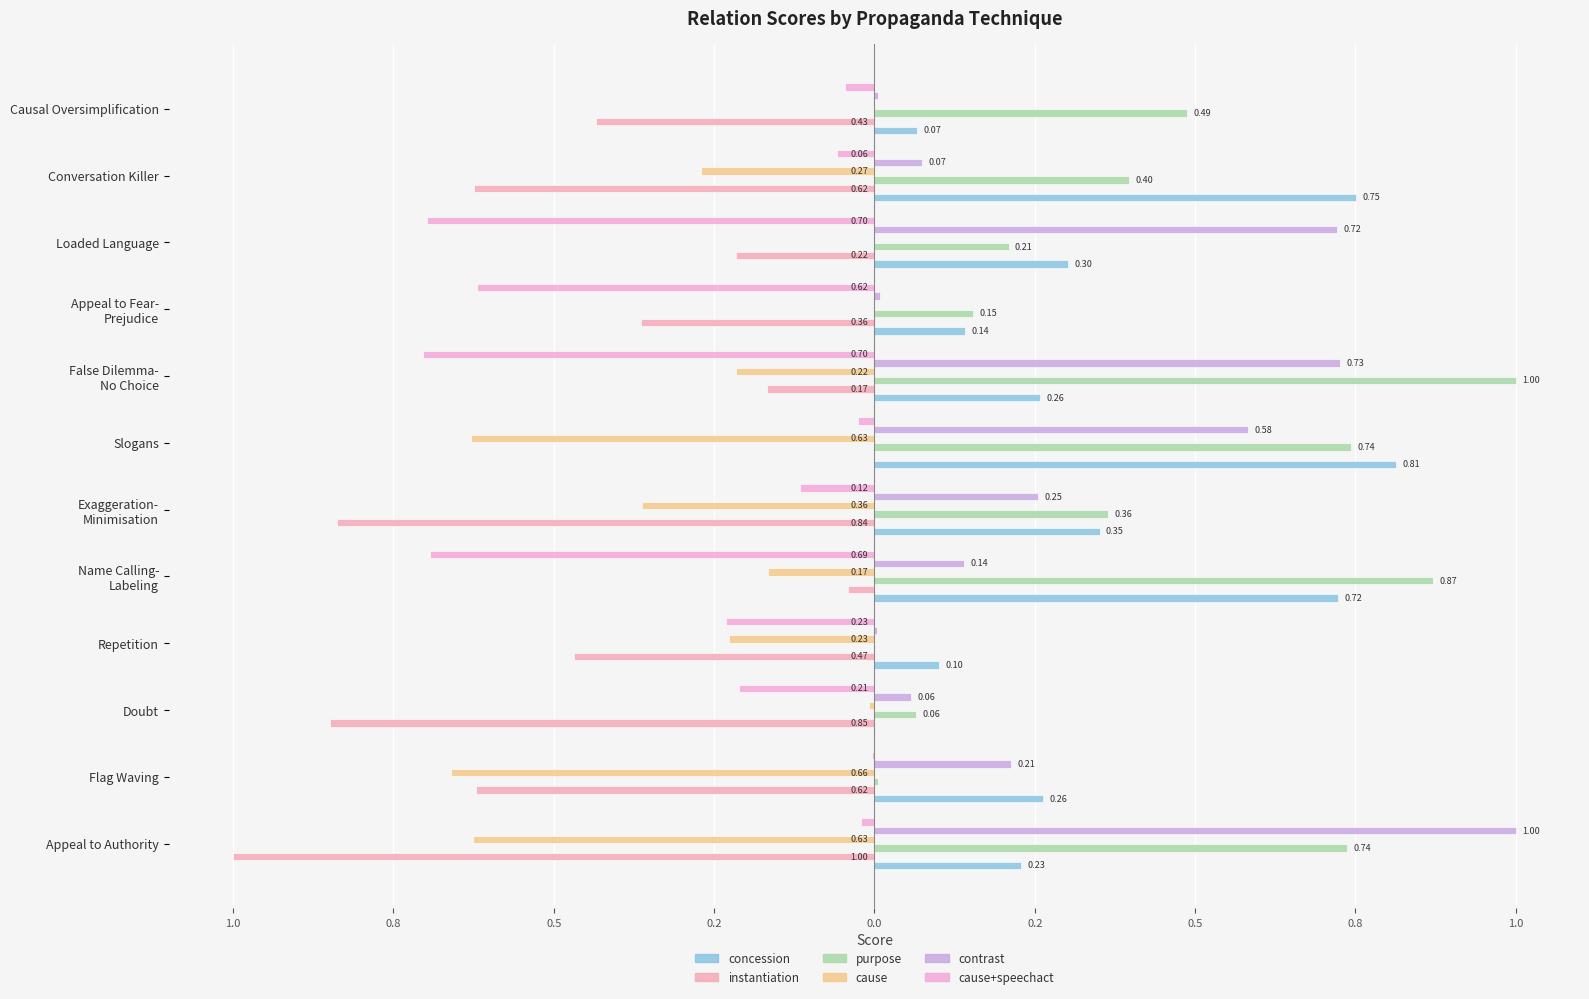

What is the average value of the cause+speechact series?

-0.3